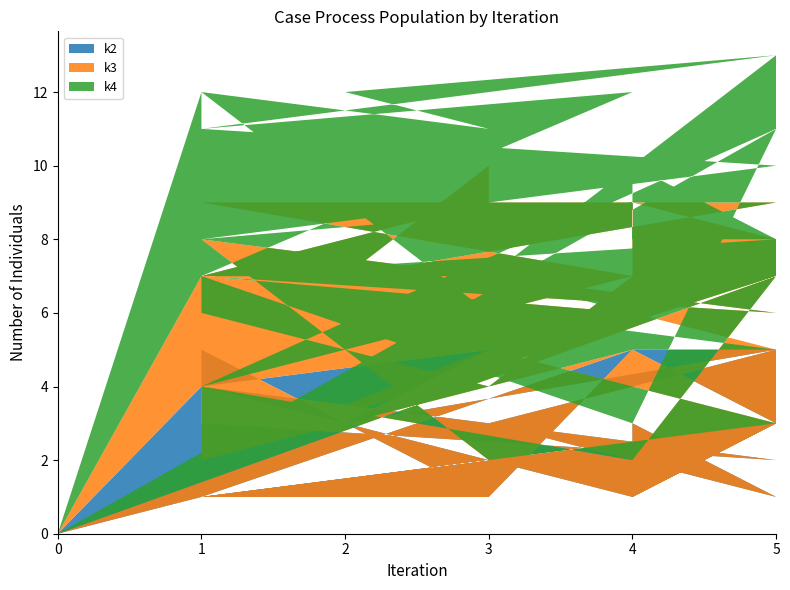

Reading left to right, what are all the values shown in this chart?

k2: i0=0	i1=5	i2=3	i3=5	i4=3	i5=1	i6=1	i7=4	i8=2	i9=3	i10=5	i11=1	i12=1	i13=3	i14=1	i15=3	i16=1	i17=5	i18=1	i19=1	i20=1	i21=3	i22=1	i23=1	i24=5	i25=5	i26=5	i27=3	i28=5	i29=5	i30=4	i31=0
k3: i0=0	i1=2	i2=5	i3=4	i4=2	i5=4	i6=5	i7=3	i8=4	i9=5	i10=3	i11=1	i12=2	i13=2	i14=1	i15=3	i16=4	i17=2	i18=3	i19=5	i20=1	i21=4	i22=1	i23=3	i24=2	i25=4	i26=4	i27=4	i28=5	i29=4	i30=3	i31=0
k4: i0=0	i1=4	i2=5	i3=1	i4=5	i5=3	i6=3	i7=1	i8=4	i9=3	i10=4	i11=4	i12=2	i13=2	i14=5	i15=2	i16=3	i17=3	i18=3	i19=1	i20=2	i21=4	i22=1	i23=3	i24=5	i25=2	i26=4	i27=5	i28=1	i29=2	i30=5	i31=0